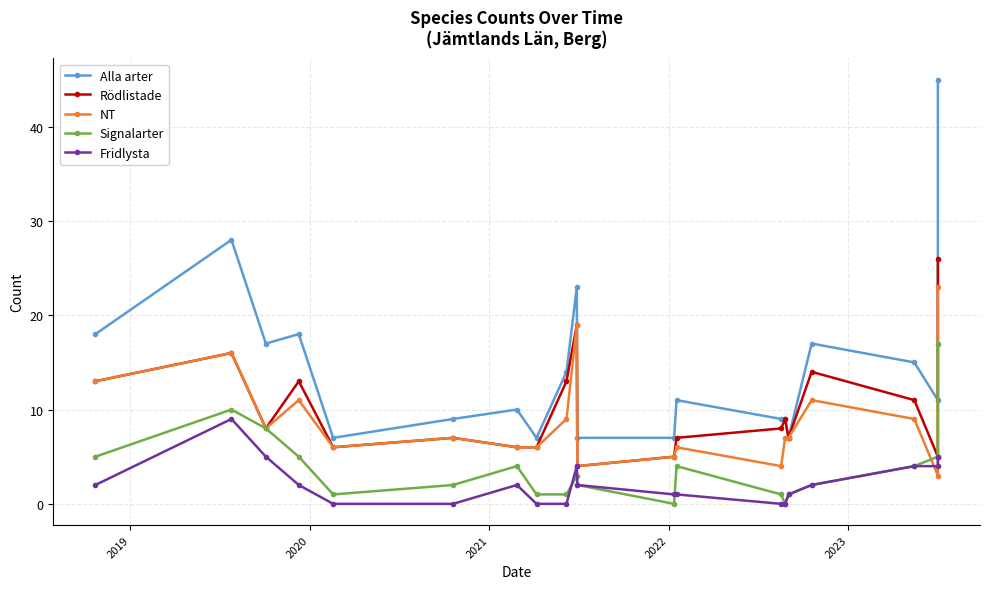

Which series has the largest total across all categories?

Alla arter